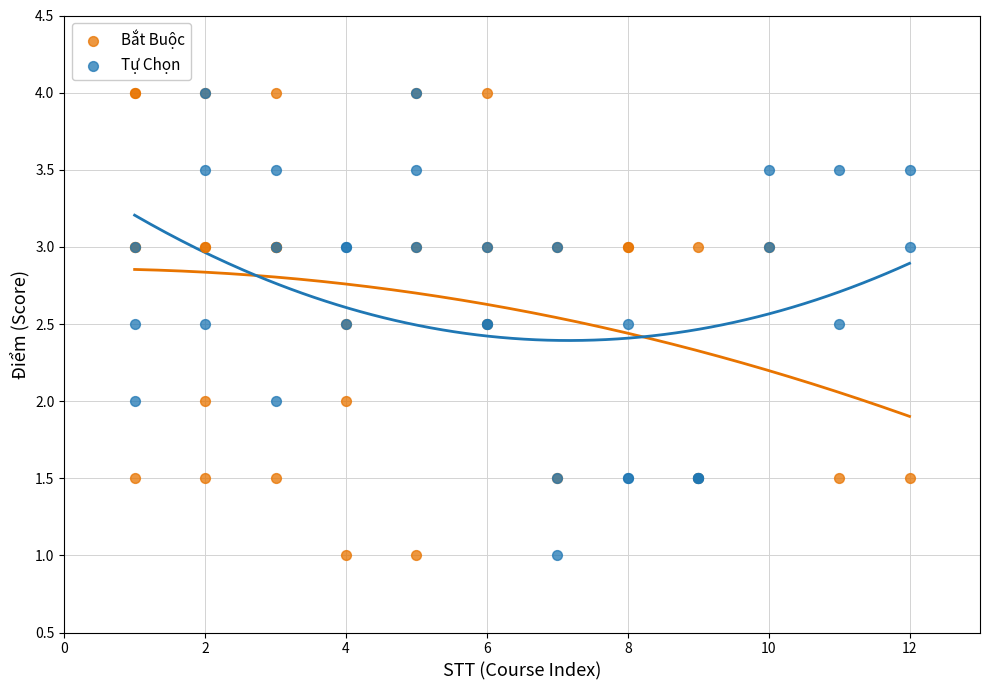

What are all the series names shown in the legend?

Bắt Buộc, Tự Chọn